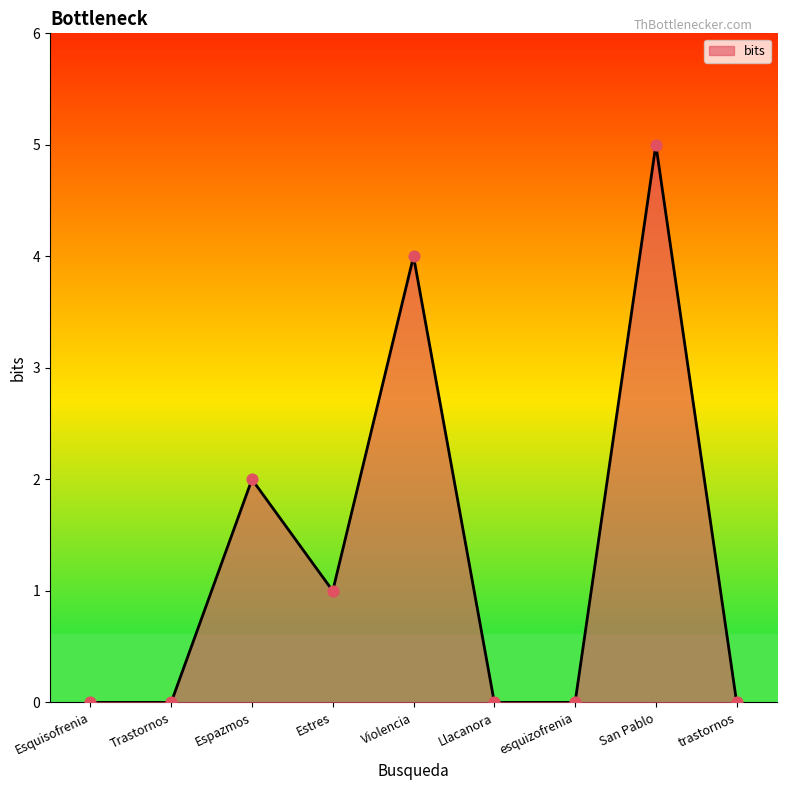

What is the change in value from Trastornos to Espazmos?

+2